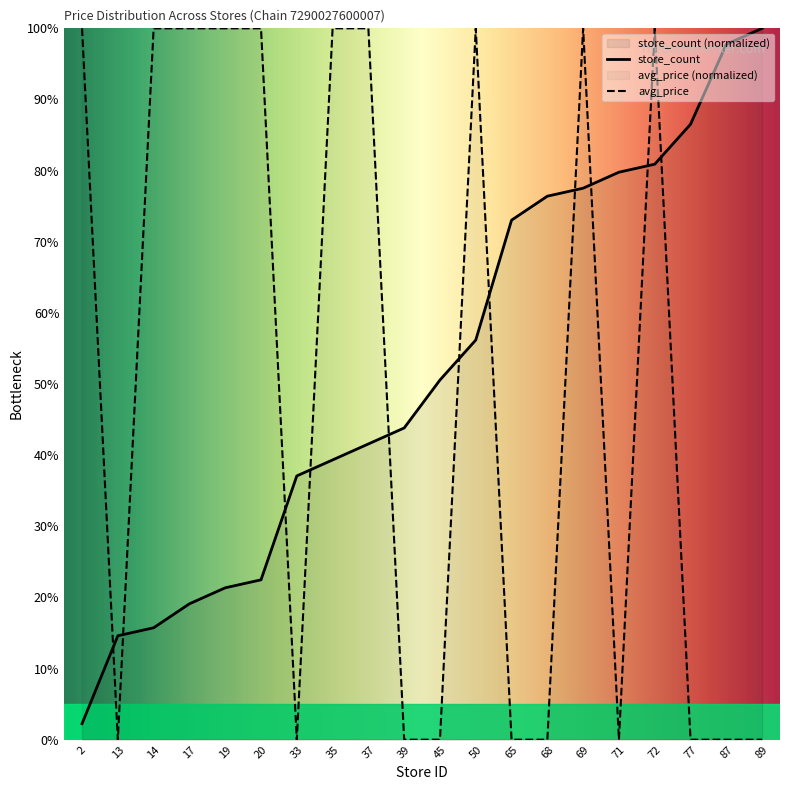

How many lines are shown in the chart?

2